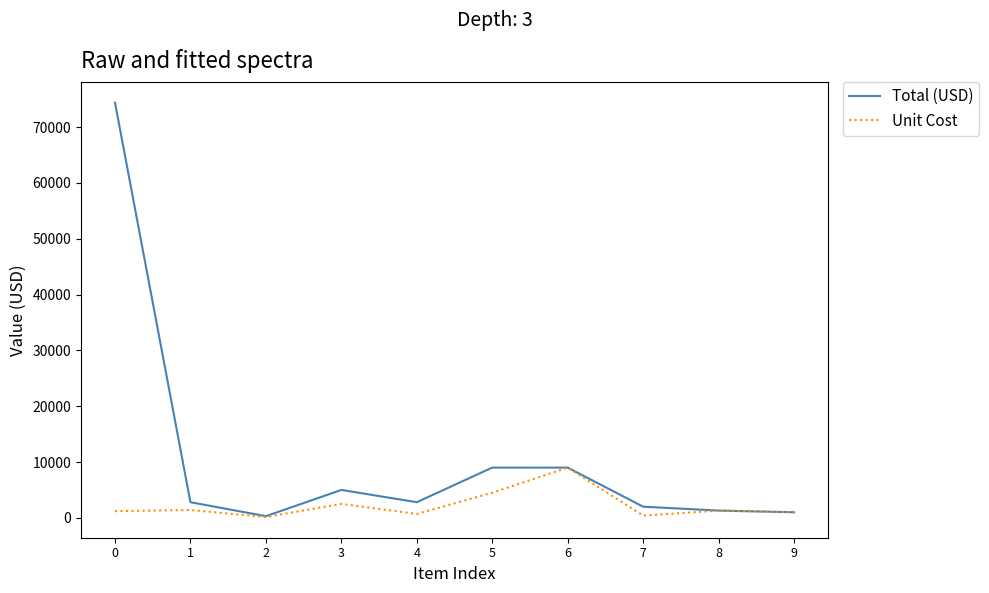

List the series in order of their peak value, lowest first.

Unit Cost, Total (USD)